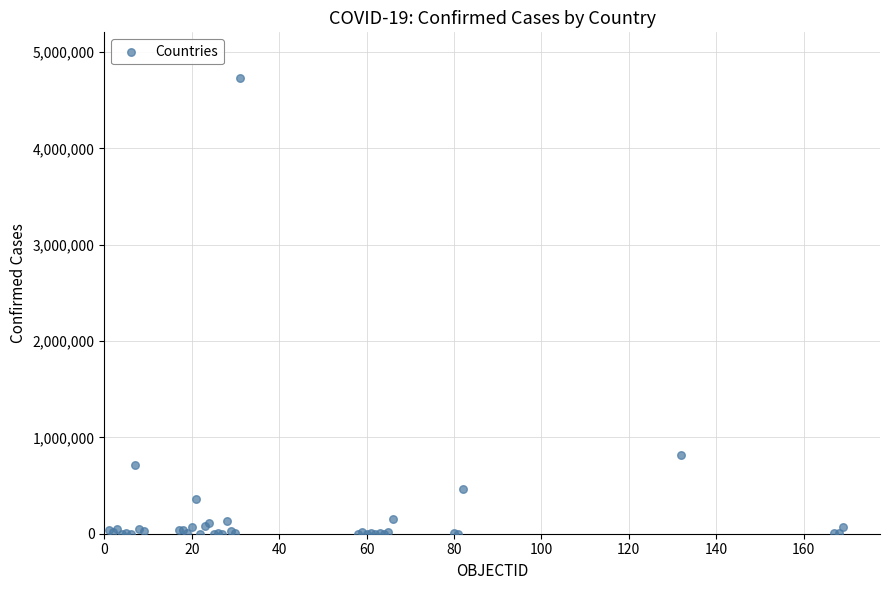

What Y value in the scatter plot is closest to 2366205?

818203